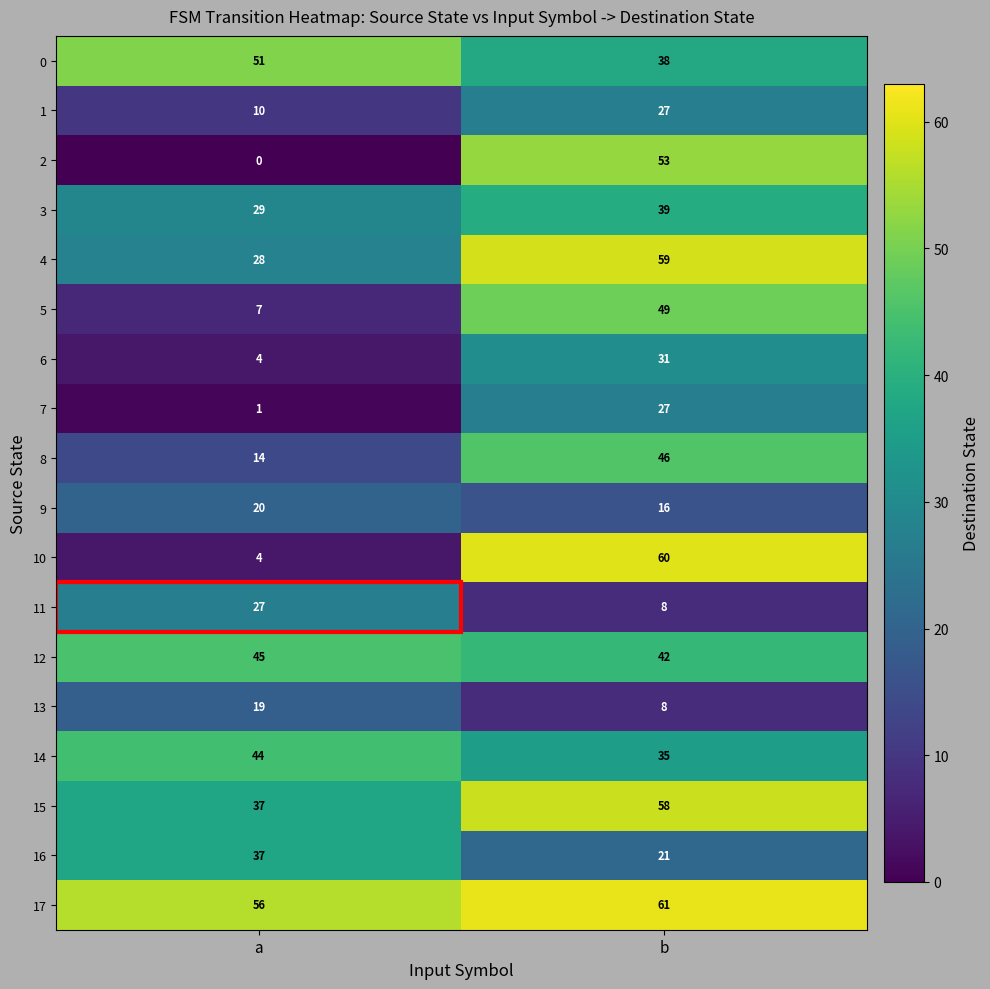

What is the spread (max minus min) of values at a?

56